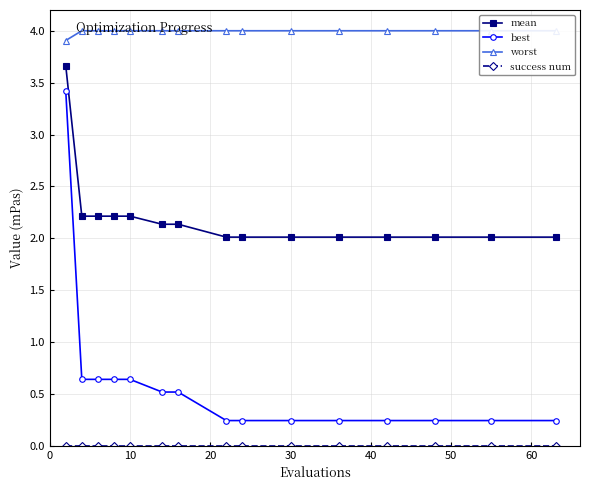

What is the value of the best point at the 1st from the left?

3.4